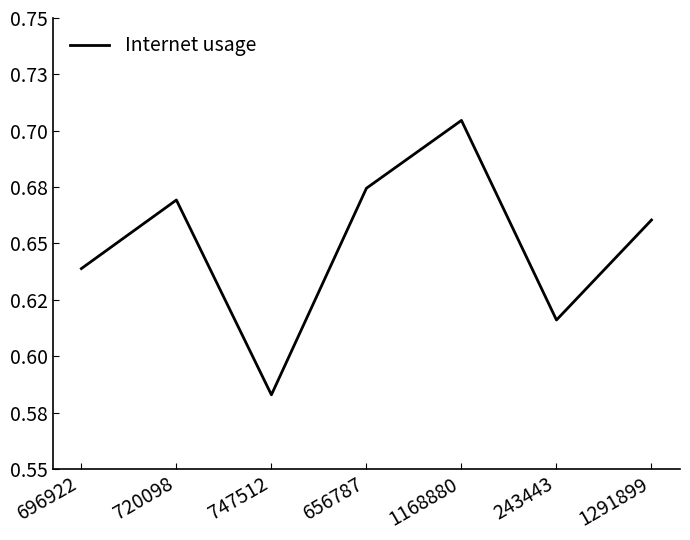

Reading left to right, extract all data points from this chart.

0.6	0.7	0.6	0.7	0.7	0.6	0.7